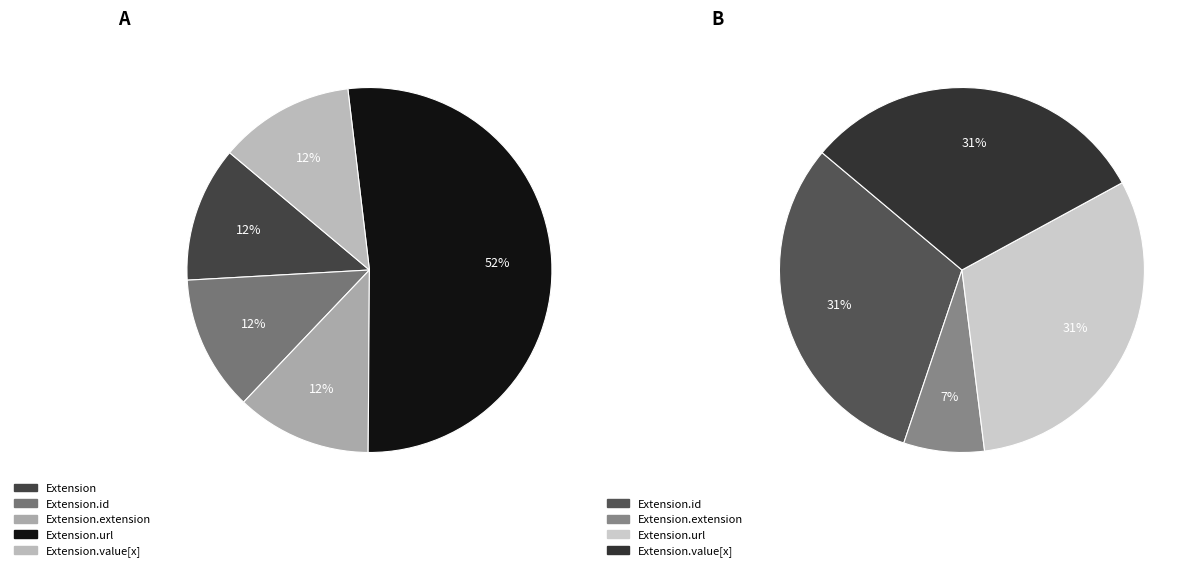

What is the smallest slice in the pie chart?

Extension